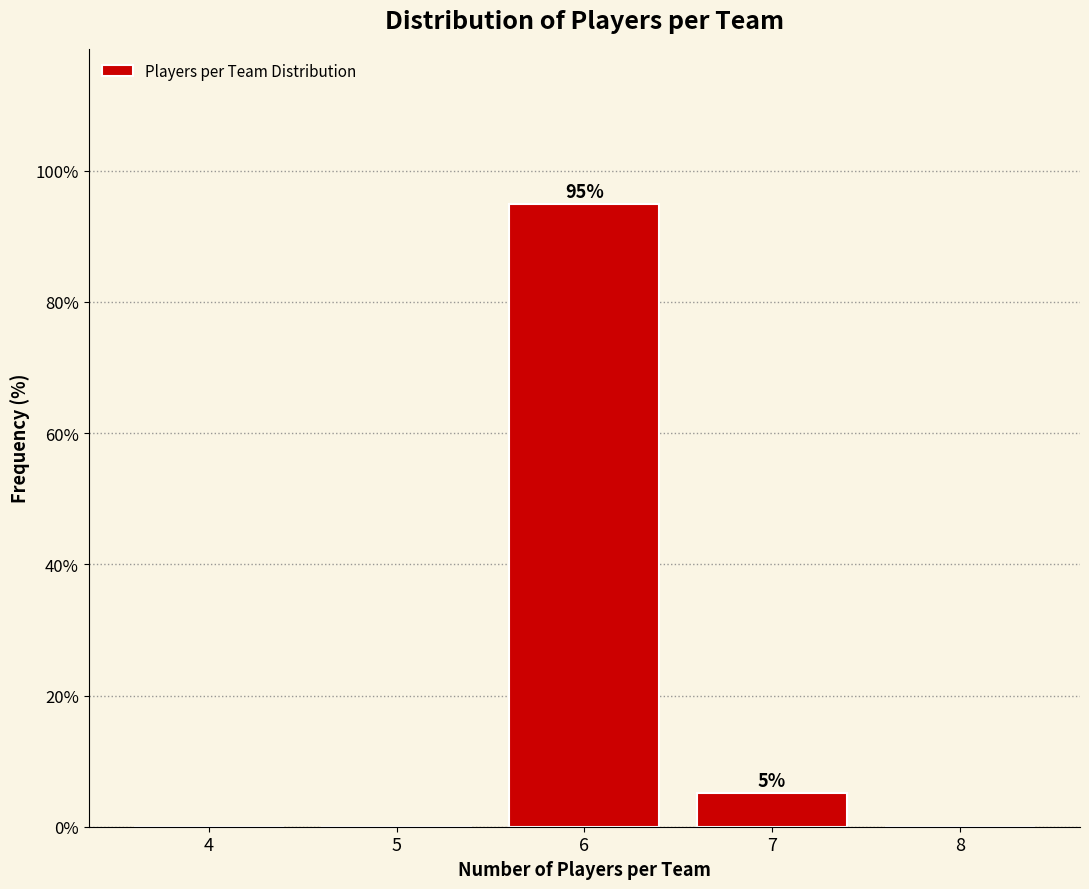

Reading left to right, list all the values displayed in this chart.

4=0.0	5=0.0	6=94.9	7=5.1	8=0.0